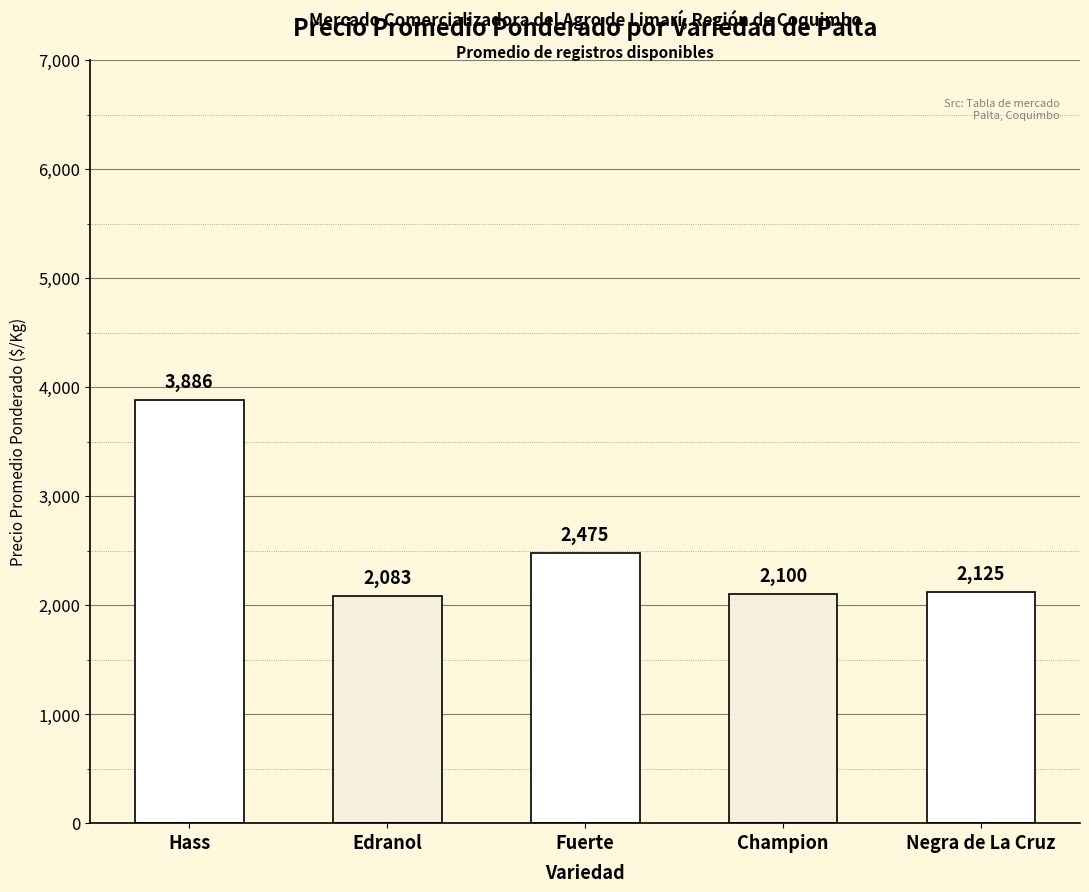

What is the label of the 1st bar from the left?

Hass